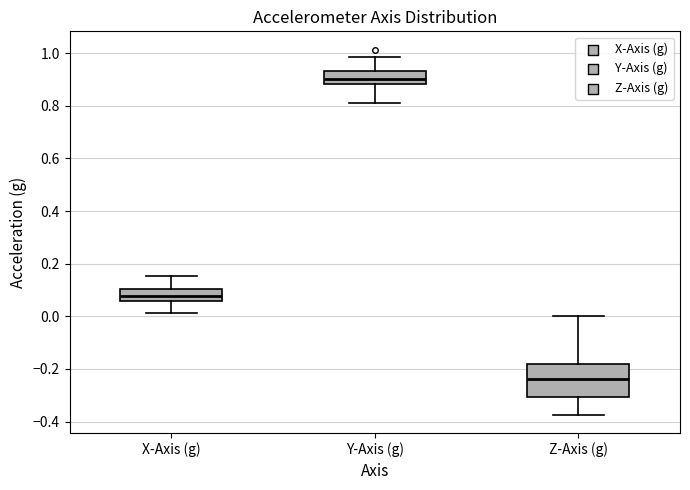

Which box has the highest median line?

Y-Axis (g)